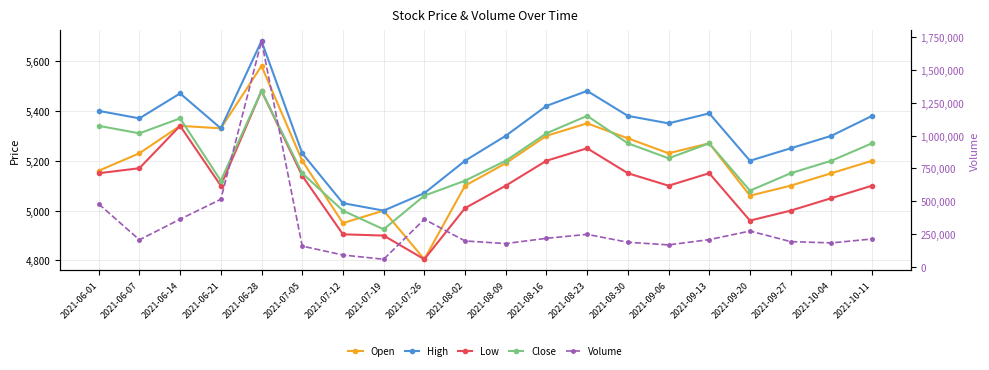

What is the spread (max minus min) of values at 2021-09-27?

190000